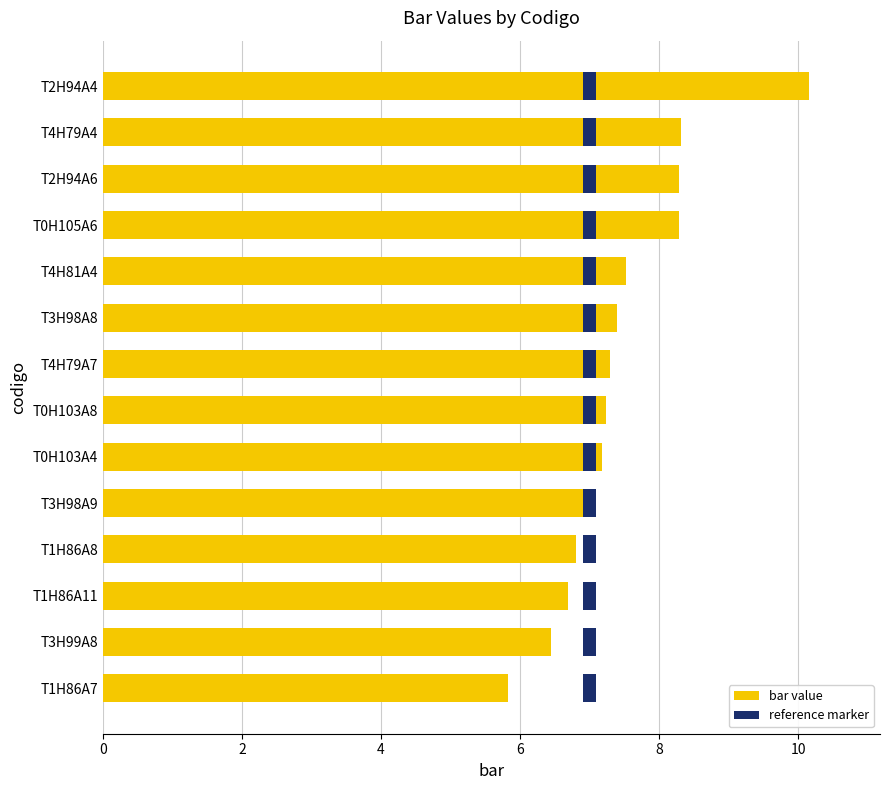

What is the difference between the values at T0H103A8 and T3H98A9?

0.2